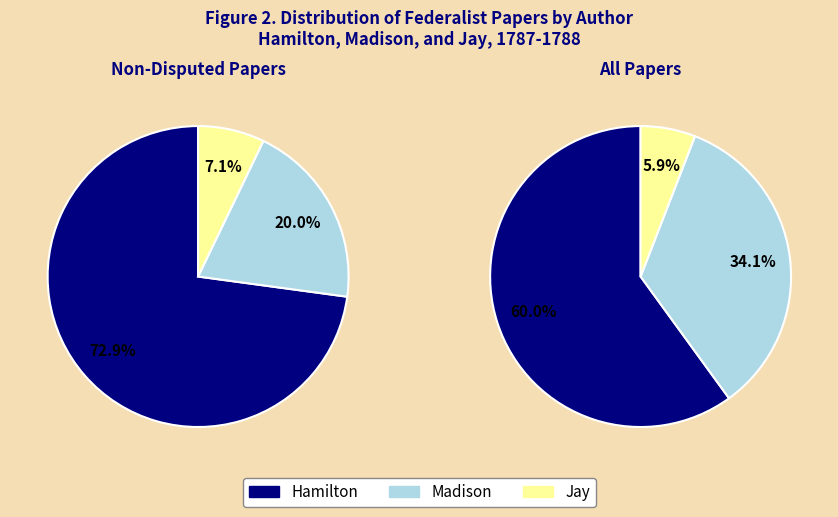

To the nearest percent, what is the difference between the largest and smallest slice percentages?

54%